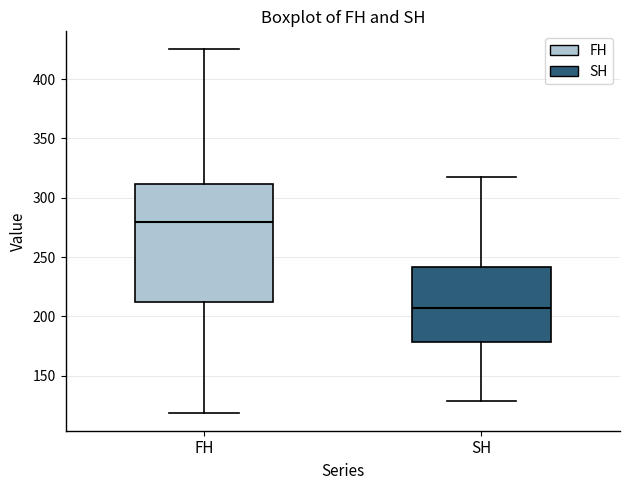

Reading left to right, read every box against the y-axis: the position of its median line, the range the box covers, and the ends of its whiskers. The values are not printed on the chart, so give them approximately, as read against the axis.

FH: median 280, box 210 to 310, whiskers 120 to 425
SH: median 205, box 180 to 240, whiskers 130 to 315